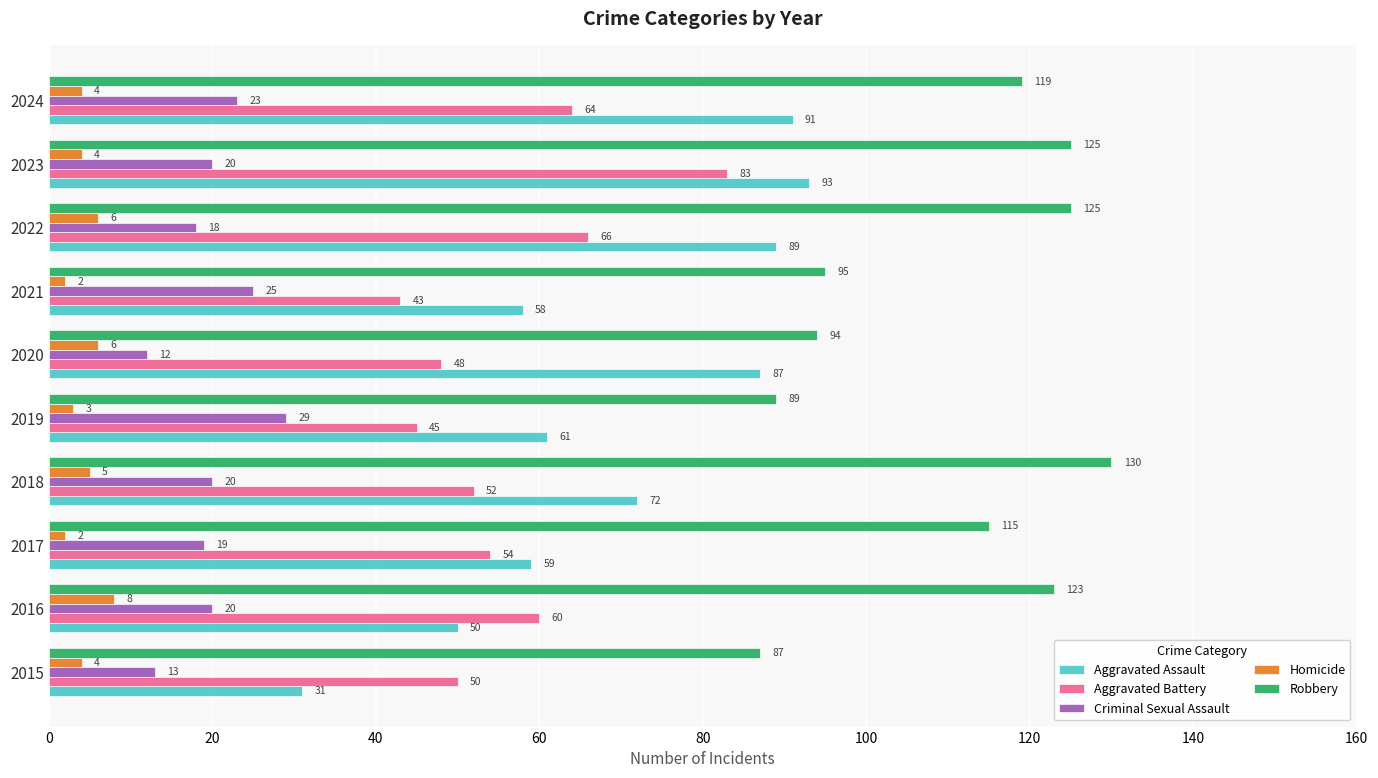

Which series changed the most between 2019 and 2020?

Aggravated Assault